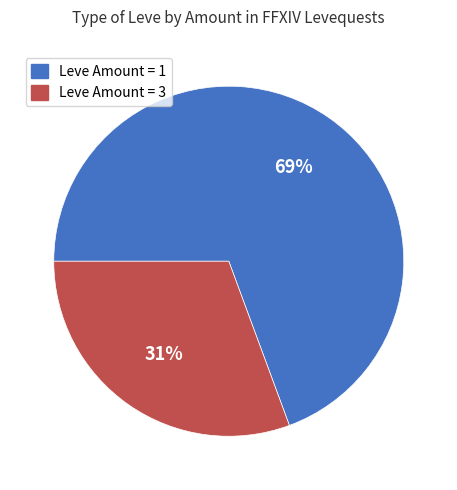

Between Leve Amount = 1 and Leve Amount = 3, which is larger?

Leve Amount = 1